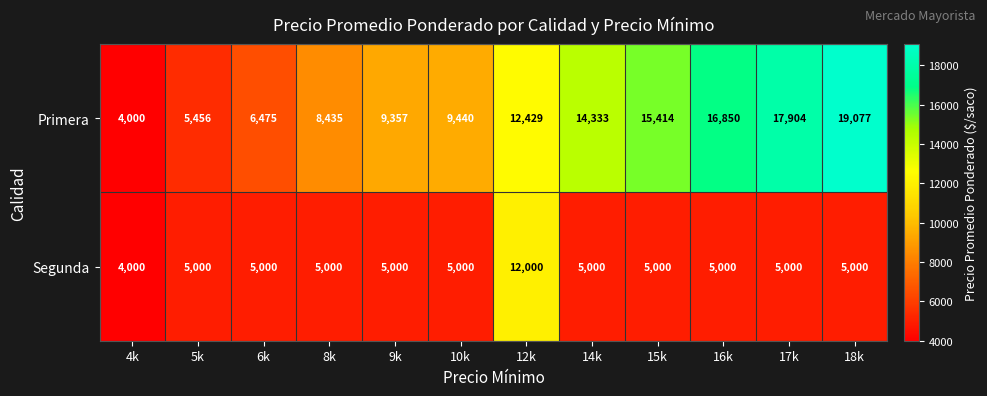

Reading right to left, what are all the values shown in this chart?

Primera: 18k=19077	17k=17904	16k=16850	15k=15414	14k=14333	12k=12429	10k=9440	9k=9357	8k=8435	6k=6475	5k=5456	4k=4000
Segunda: 18k=5000	17k=5000	16k=5000	15k=5000	14k=5000	12k=12000	10k=5000	9k=5000	8k=5000	6k=5000	5k=5000	4k=4000